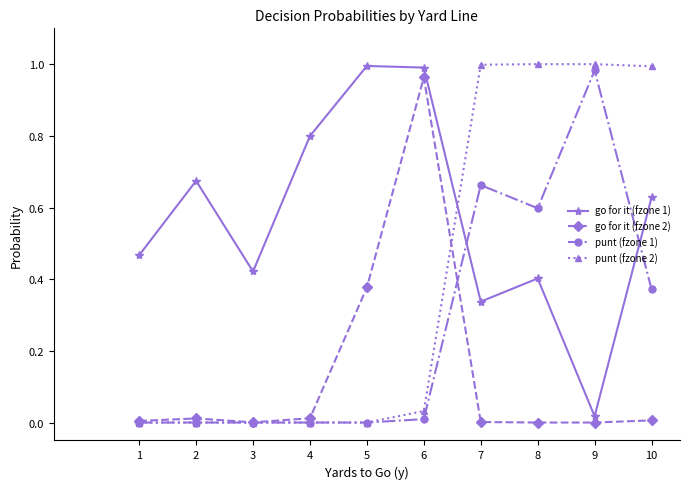

Which series has the largest total across all categories?

go for it (fzone 1)